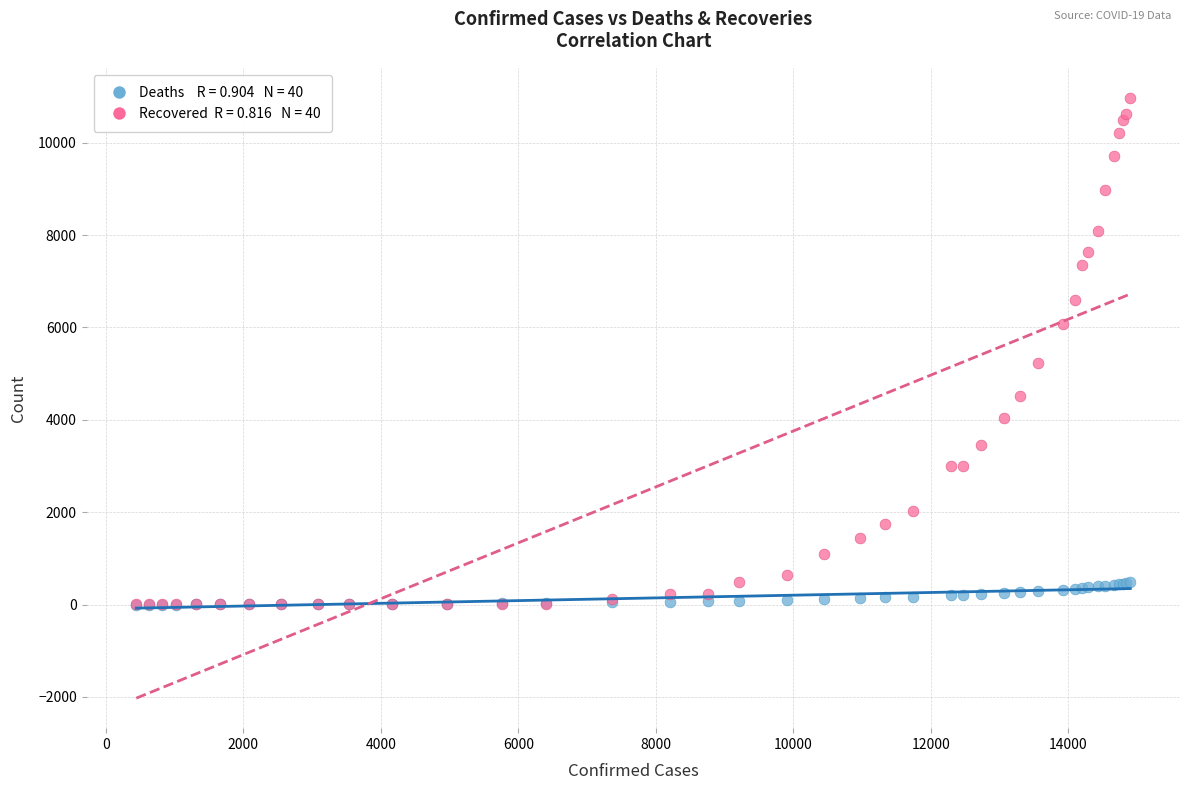

Across all series, what Y value is closest to 5486?

5240